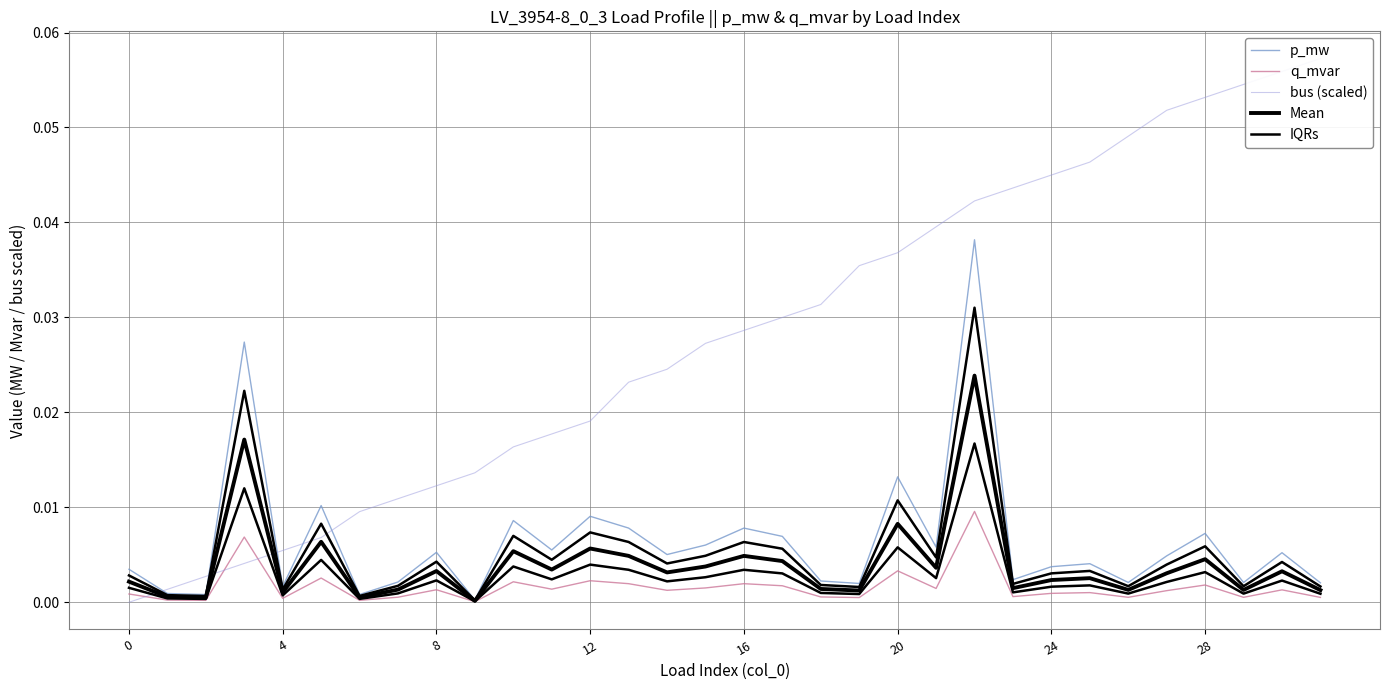

The value of p_mw at 12 is 0.0. True or false?

True